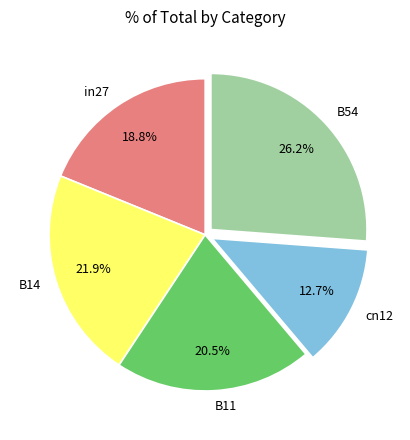

Between B54 and B14, which is larger?

B54